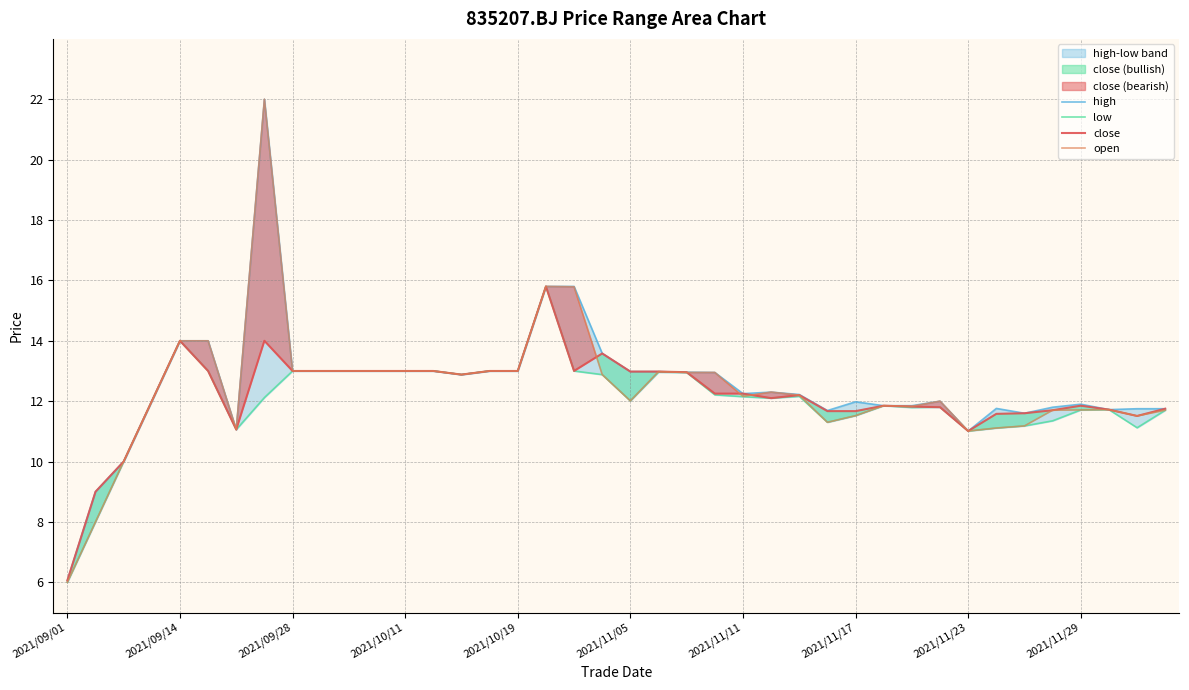

In close, how many points are lower than both neighbors (excluding endpoints)?

6